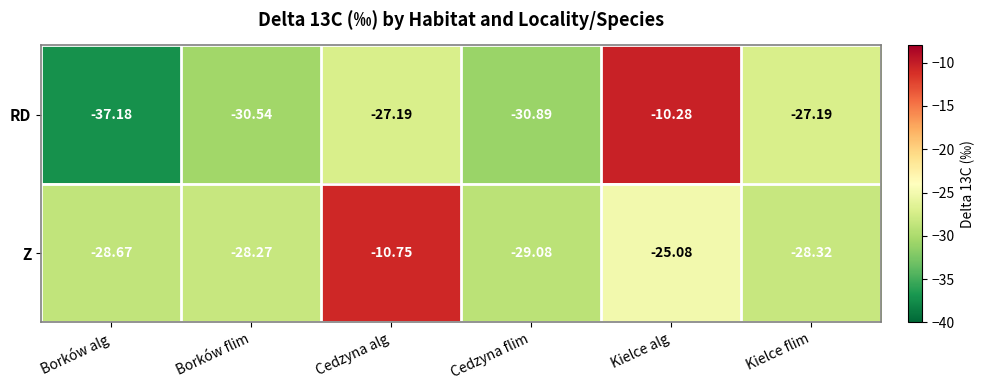

How many data points in Z are less than -28?

4